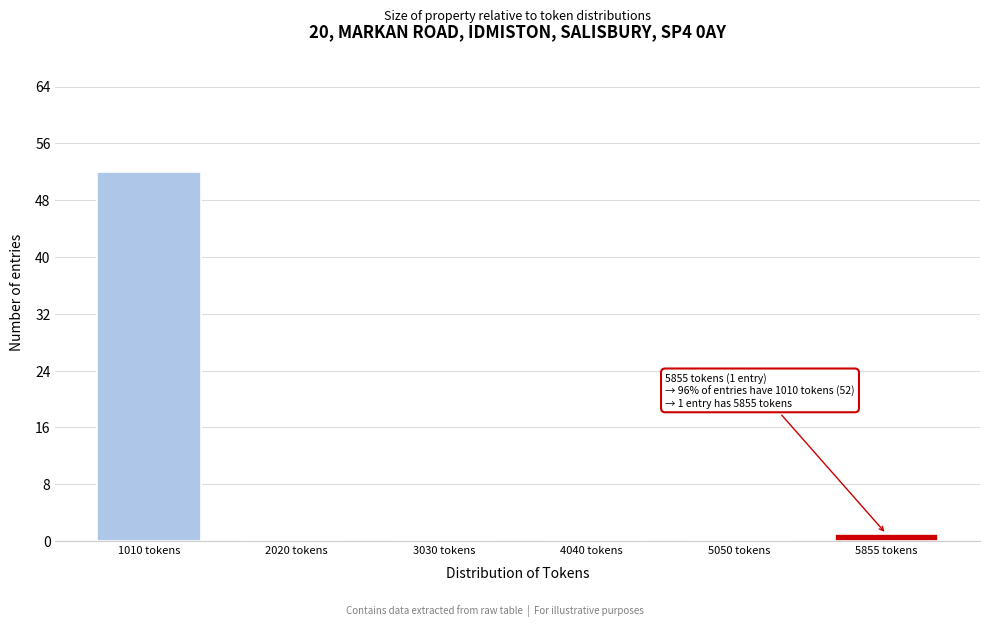

Reading left to right, what are all the values shown in this chart?

1010 tokens=52	2020 tokens=0	3030 tokens=0	4040 tokens=0	5050 tokens=0	5855 tokens=1